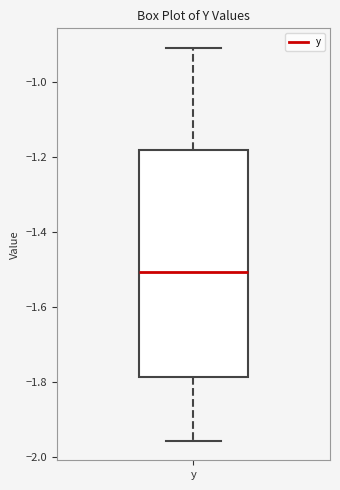

Where is the upper edge of the box for y on the y-axis? The values are not printed on the chart, so give them approximately, as read against the axis.

-1.18